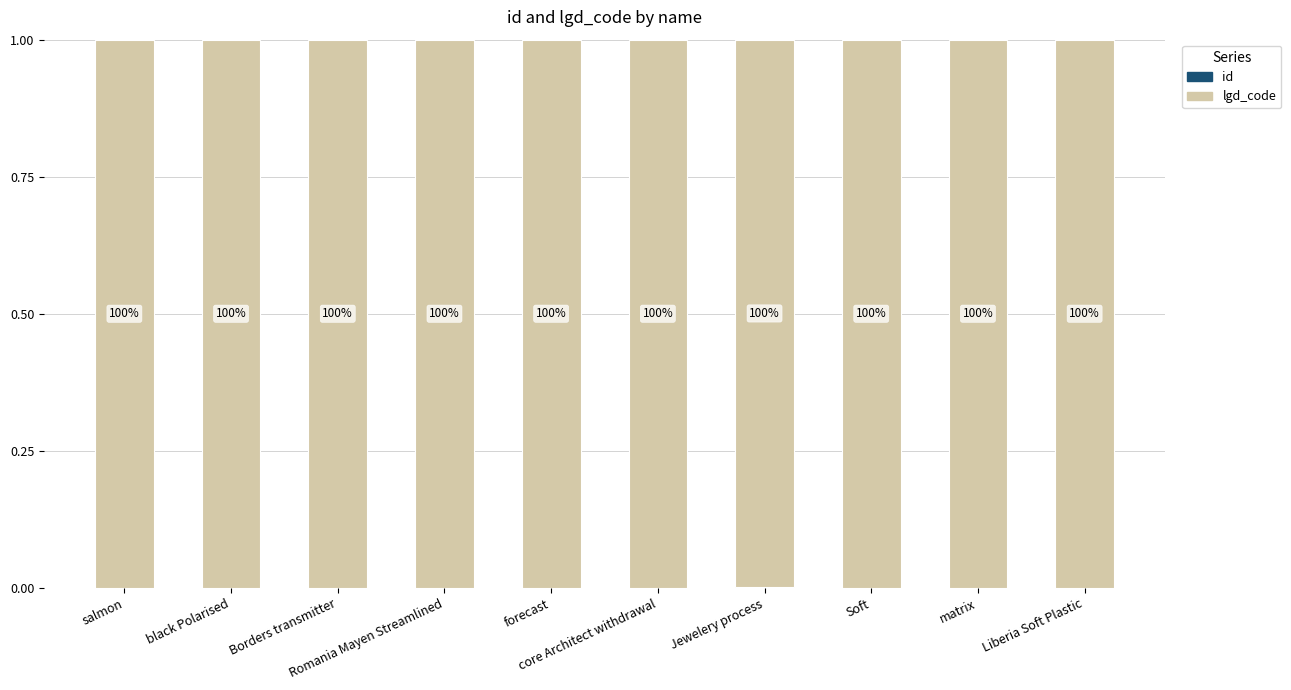

At how many categories does at least one series exceed 0?

10